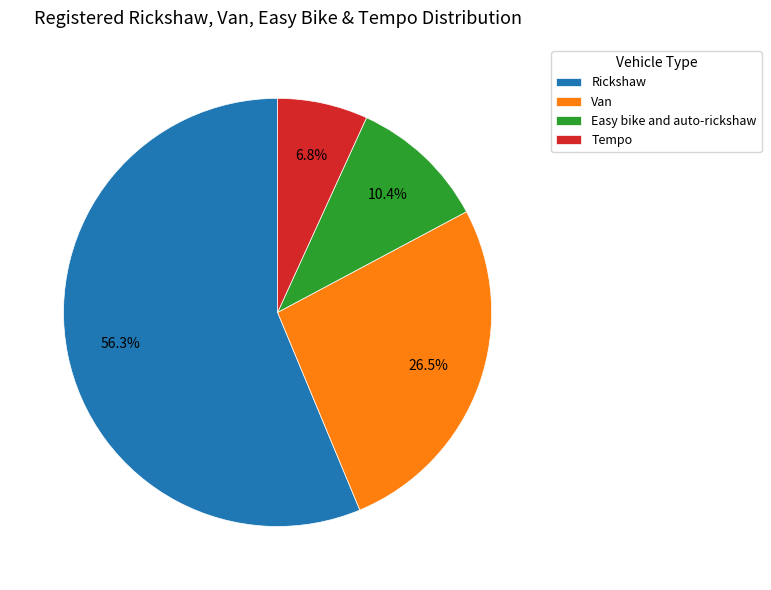

What portion of the pie excludes Tempo?

93.2%